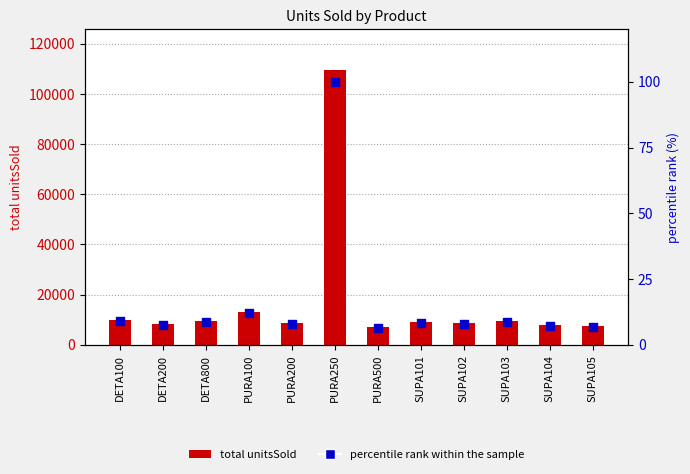

What is the total value across all series at SUPA104?

7791.1